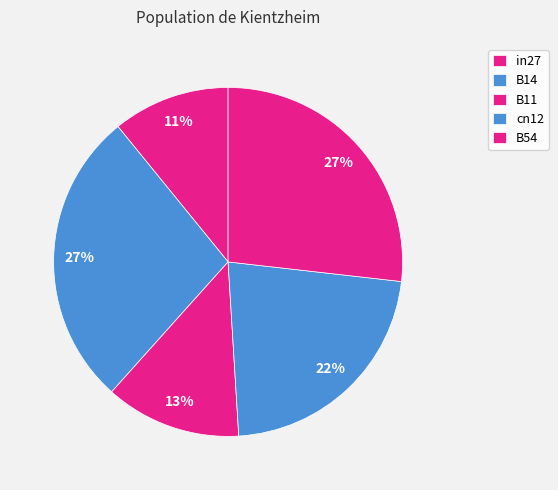

How many segments does this pie chart have?

5